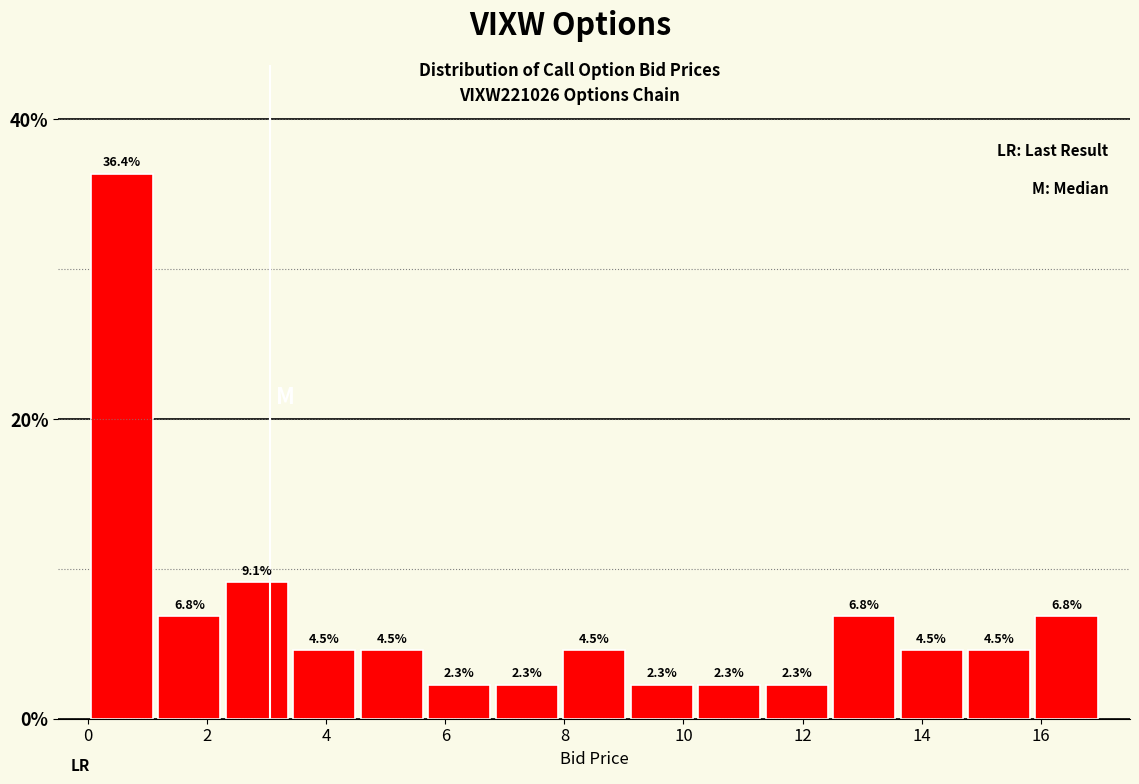

How tall is the bar that spans 12.4 to 13.6 on the x-axis? The bar edges are not printed on the chart, so give them approximately, as read against the axis.

6.8